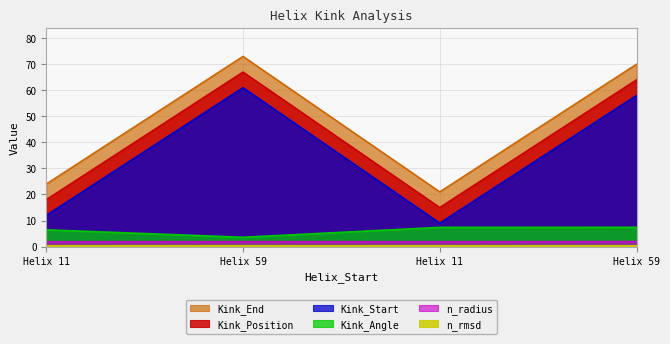

How many values in the Kink_End series are below 58?

2